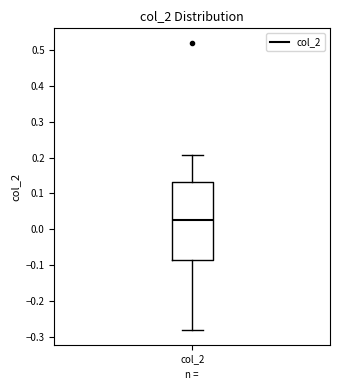

Read this box plot against the y-axis: the position of the median line, the range covered by the box, and the ends of both whiskers. The values are not printed on the chart, so give them approximately, as read against the axis.

median 0.03, box -0.09 to 0.13, whiskers -0.28 to 0.21